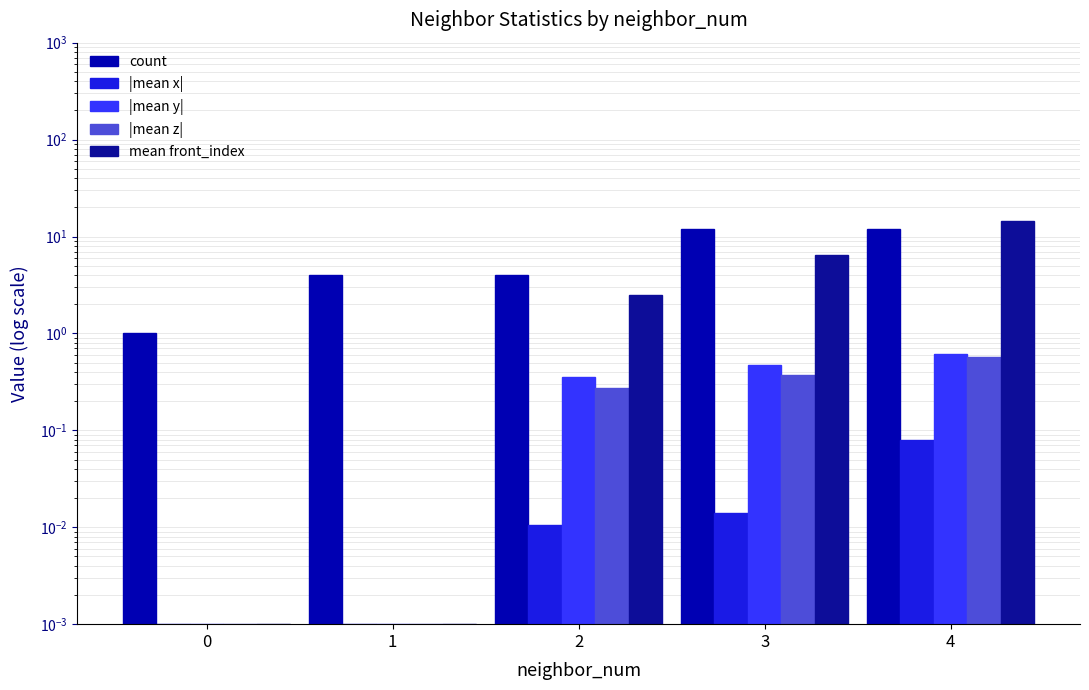

Count the count values in the range 4 to 12.

4